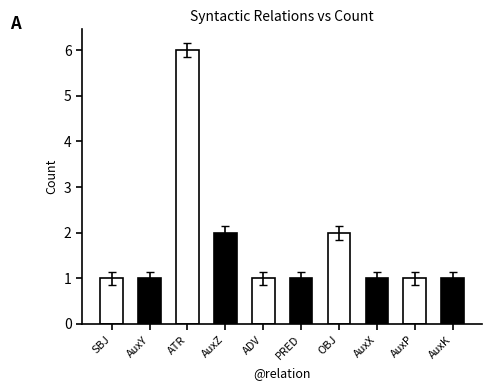

What is the maximum value shown in the chart?

6